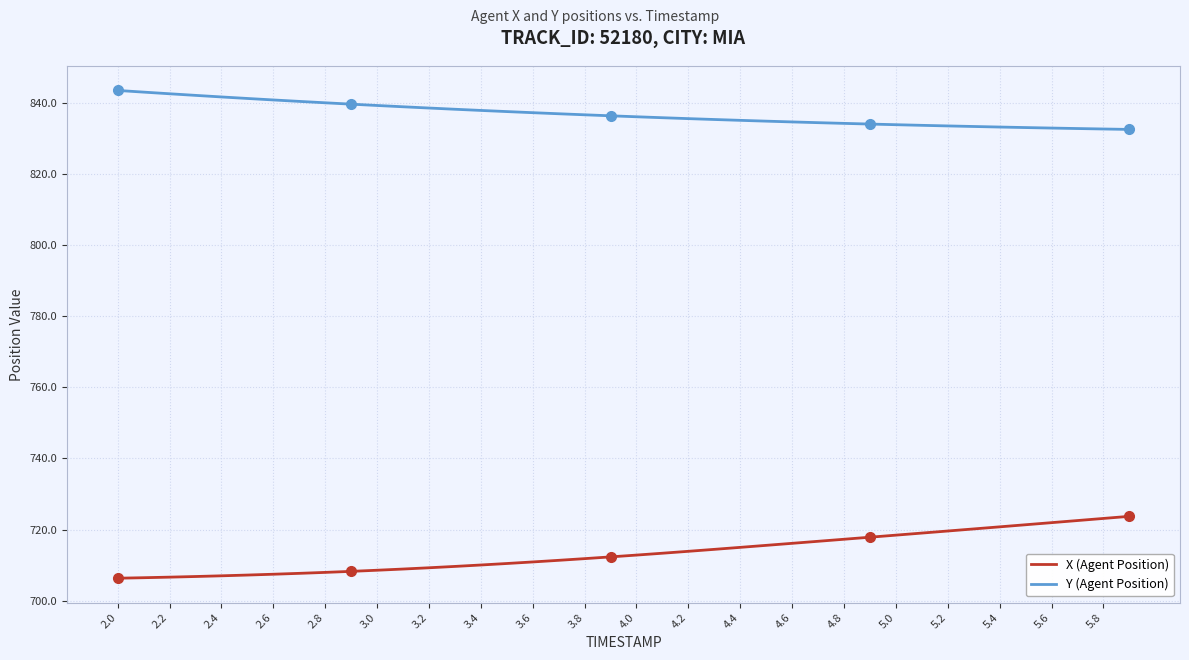

Rank the series by their average value, from lowest to highest.

X (Agent Position), Y (Agent Position)